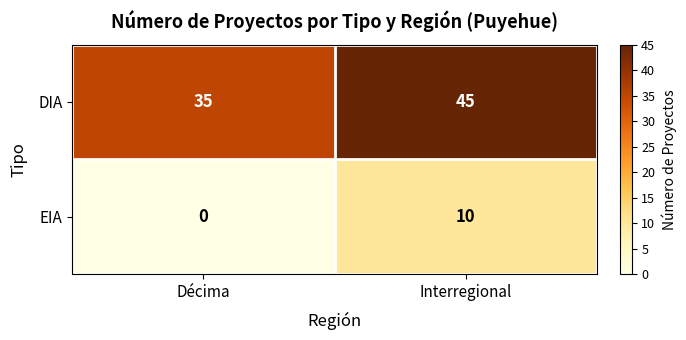

What is the spread (max minus min) of values at Décima?

35